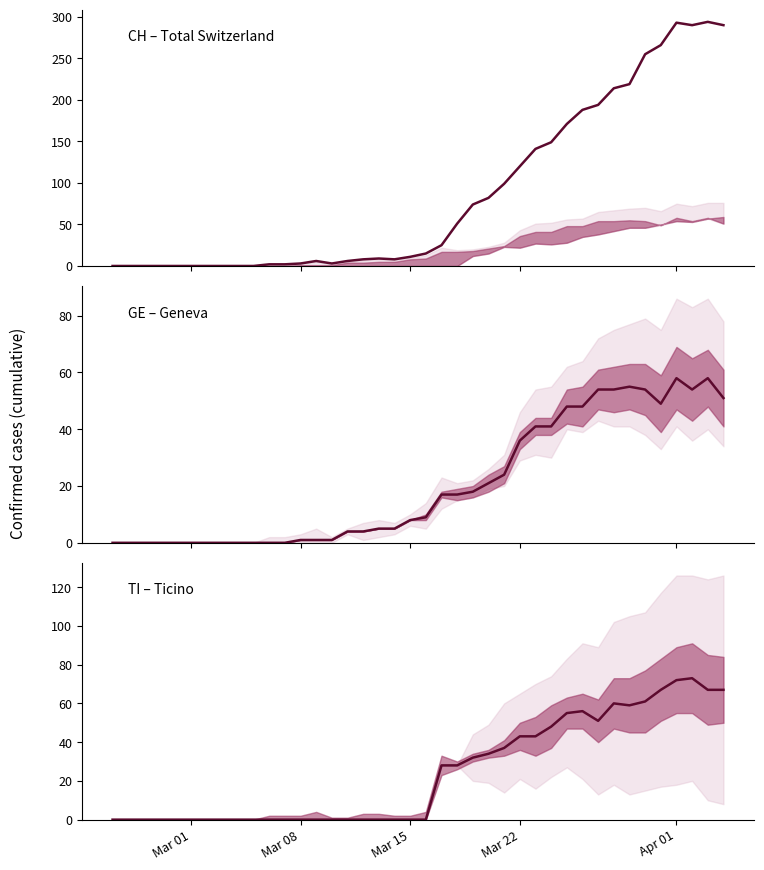

Reading right to left, what are all the values shown in this chart?

CH: 290	294	290	293	266	255	219	214	194	188	171	149	141	120	99	82	74	51	25	15	11	8	9	8	6	3	6	3	2	2	0	0	0	0	0	0	0	0	0	0
GE: 51	58	54	58	49	54	55	54	54	48	48	41	41	36	24	21	18	17	17	9	8	5	5	4	4	1	1	1	0	0	0	0	0	0	0	0	0	0	0	0
TI: 67	67	73	72	67	61	59	60	51	56	55	48	43	43	37	34	32	28	28	0	0	0	0	0	0	0	0	0	0	0	0	0	0	0	0	0	0	0	0	0